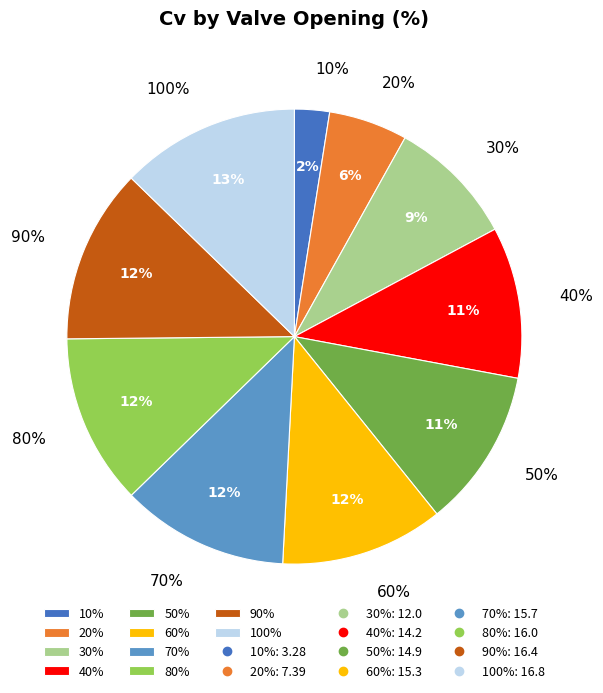

Do 70% and 10% together represent more than half of the pie?

No